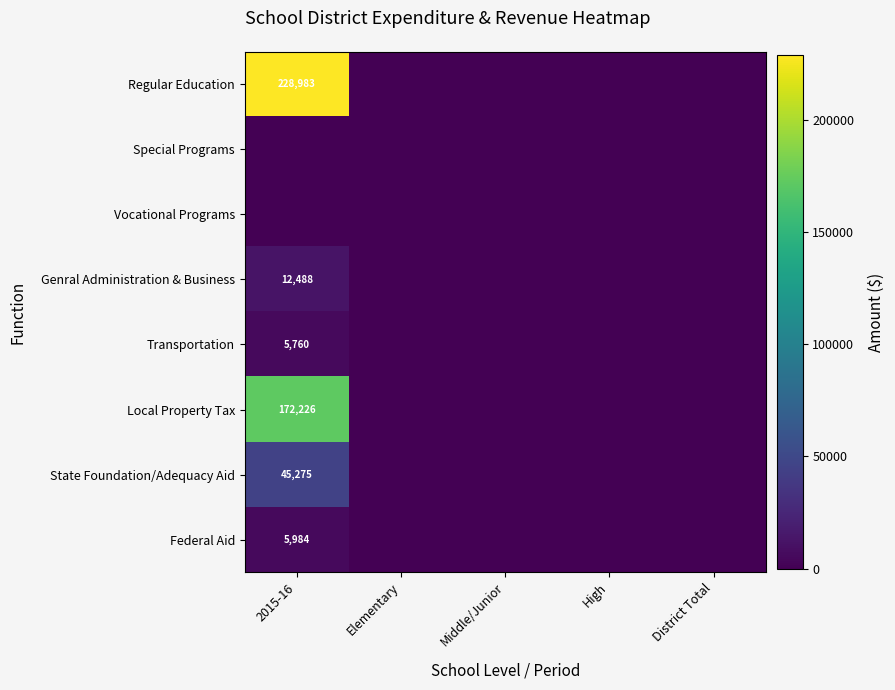

At how many categories does at least one series exceed 91992?

1